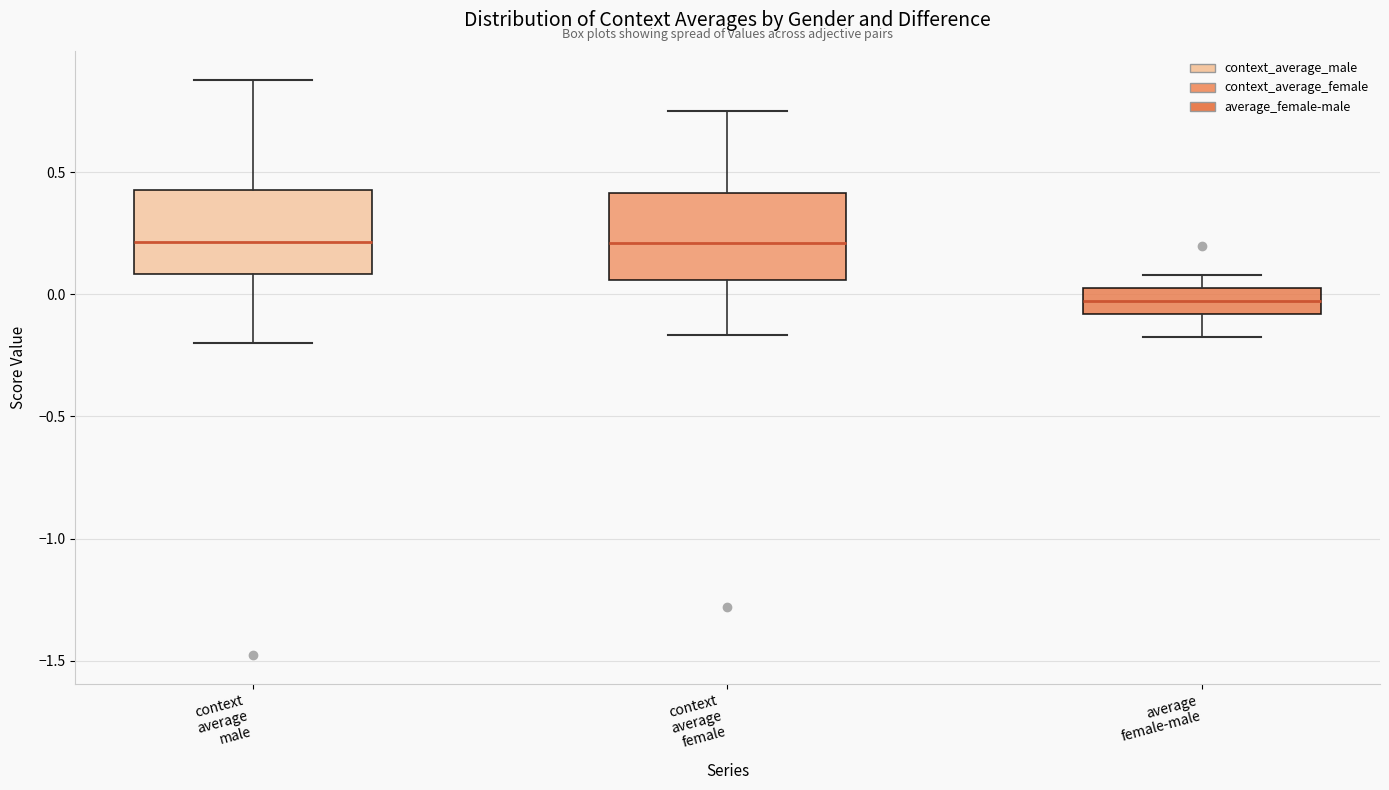

Where is the lower edge of the box for context average female on the y-axis? The values are not printed on the chart, so give them approximately, as read against the axis.

0.05